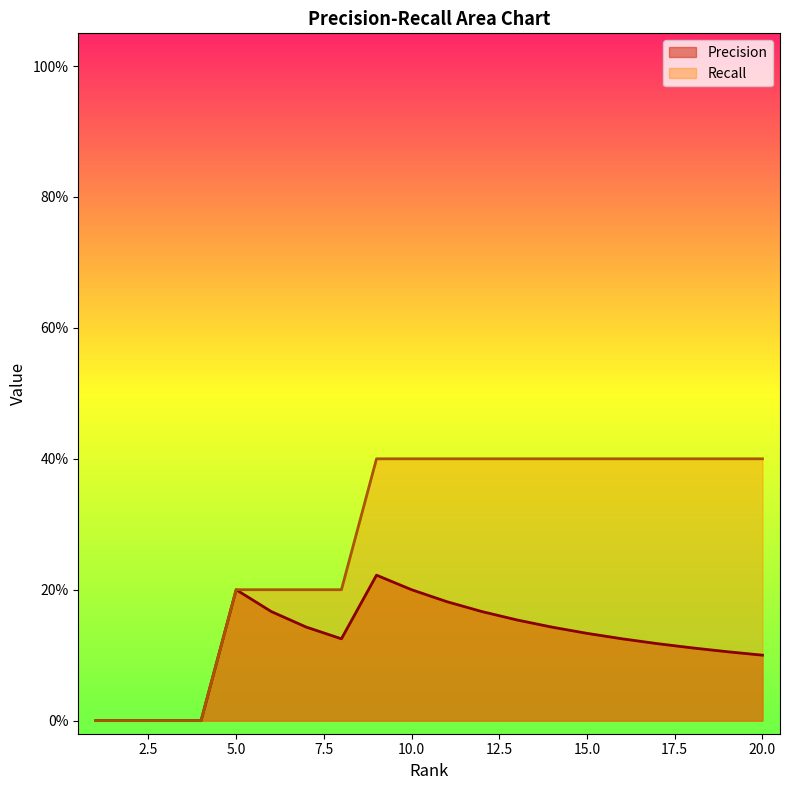

At how many categories does at least one series exceed 0?

16